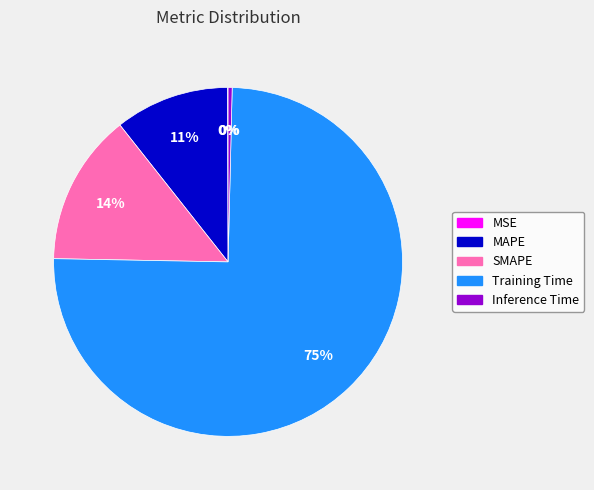

Is there a majority slice in this chart?

Yes